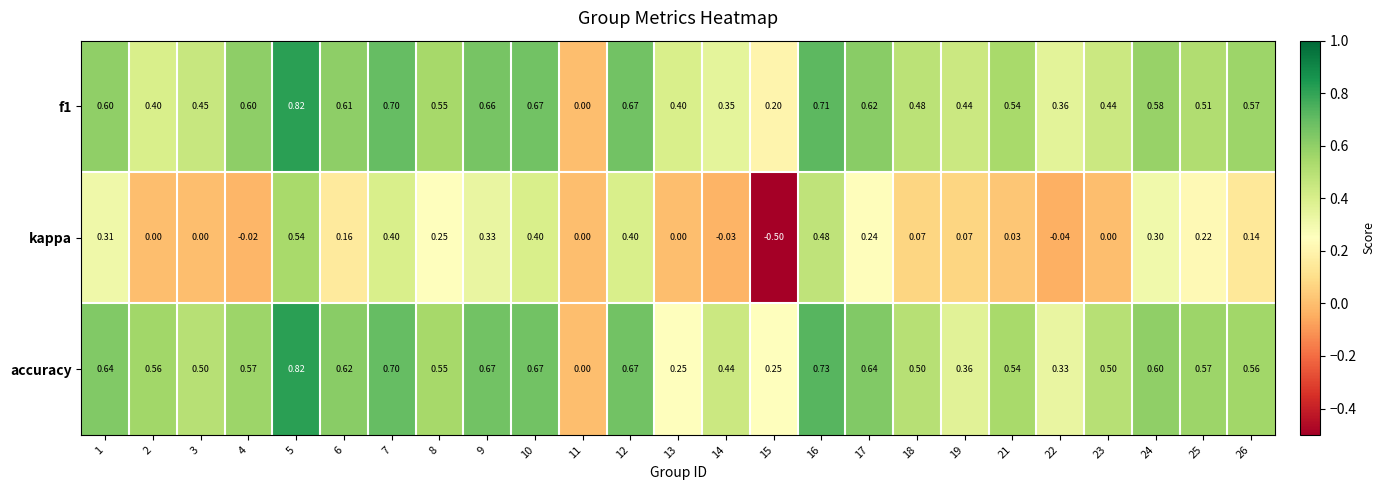

How many series are shown in this chart?

3